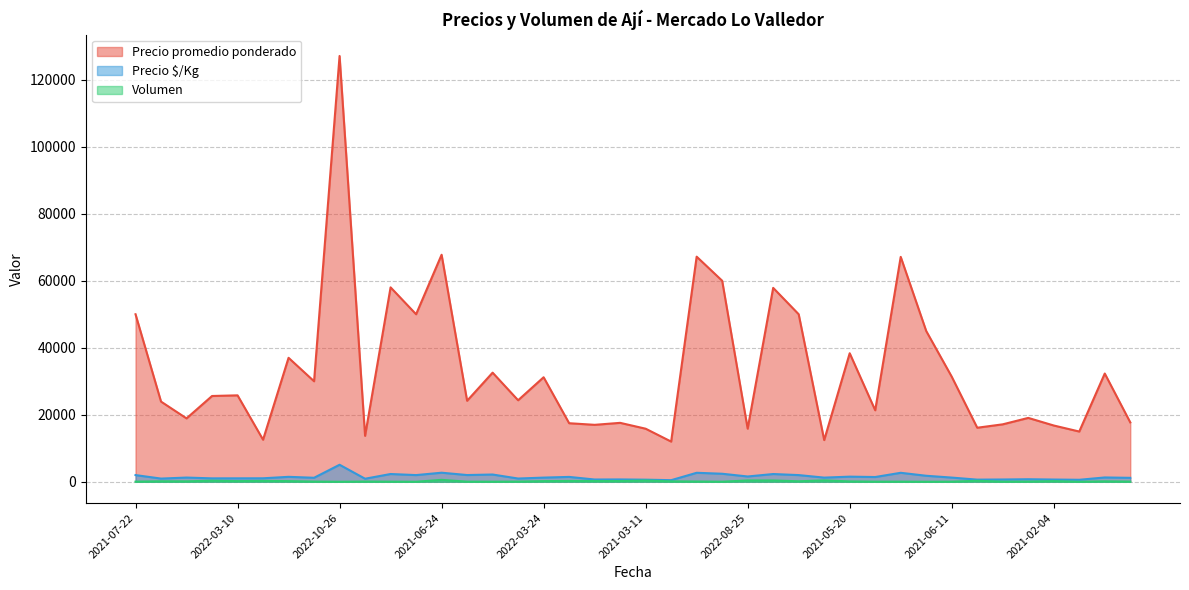

Where does the Precio promedio ponderado series first go above 25606?

2021-07-22